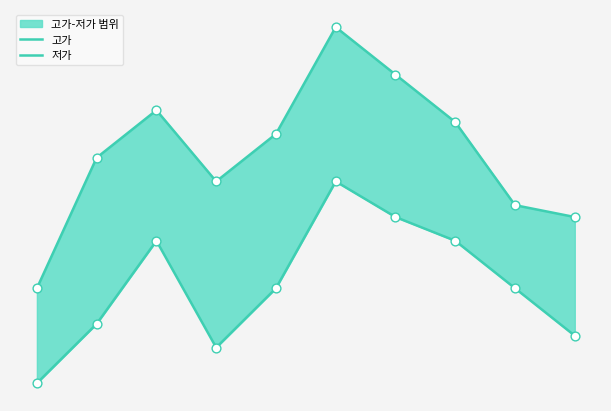

Which series has the largest Y range (max minus min)?

고가